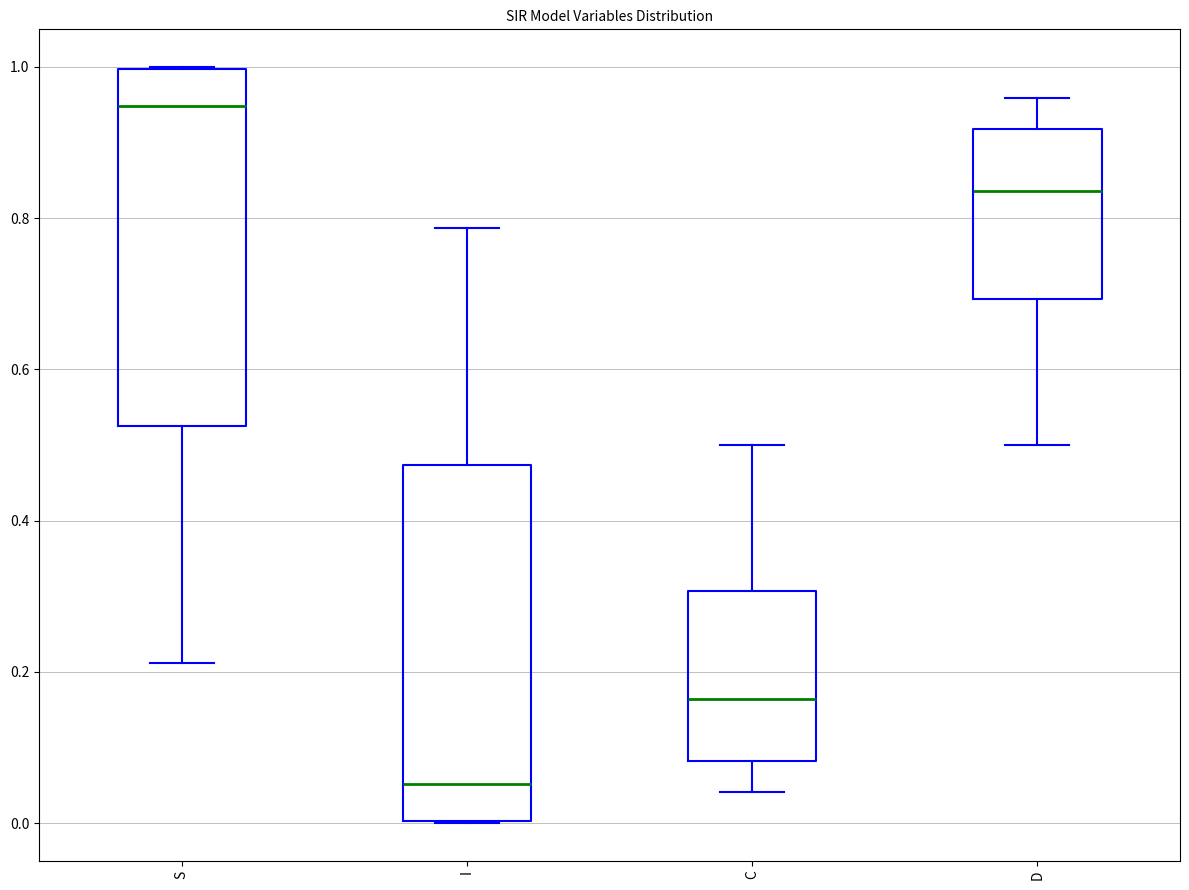

Reading left to right, read every box against the y-axis: the position of its median line, the range the box covers, and the ends of its whiskers. The values are not printed on the chart, so give them approximately, as read against the axis.

S: median 0.94, box 0.52 to 1.00, whiskers 0.22 to 1.00
I: median 0.06, box 0.00 to 0.48, whiskers 0.00 to 0.78
C: median 0.16, box 0.08 to 0.30, whiskers 0.04 to 0.50
D: median 0.84, box 0.70 to 0.92, whiskers 0.50 to 0.96